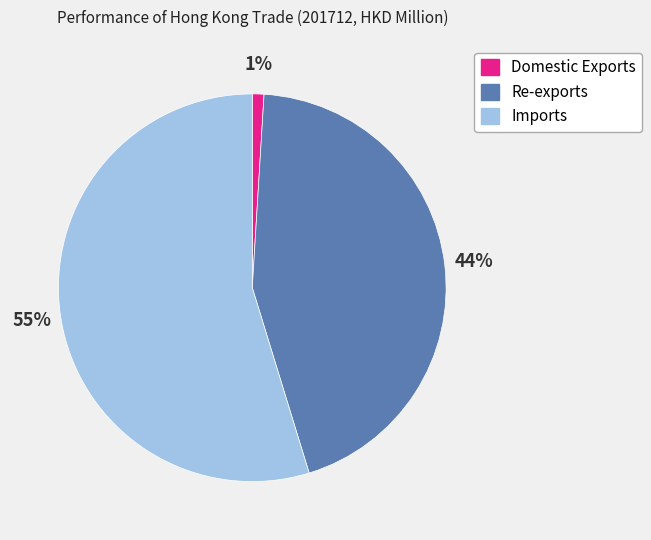

Do Domestic Exports and Imports together represent more than half of the pie?

Yes